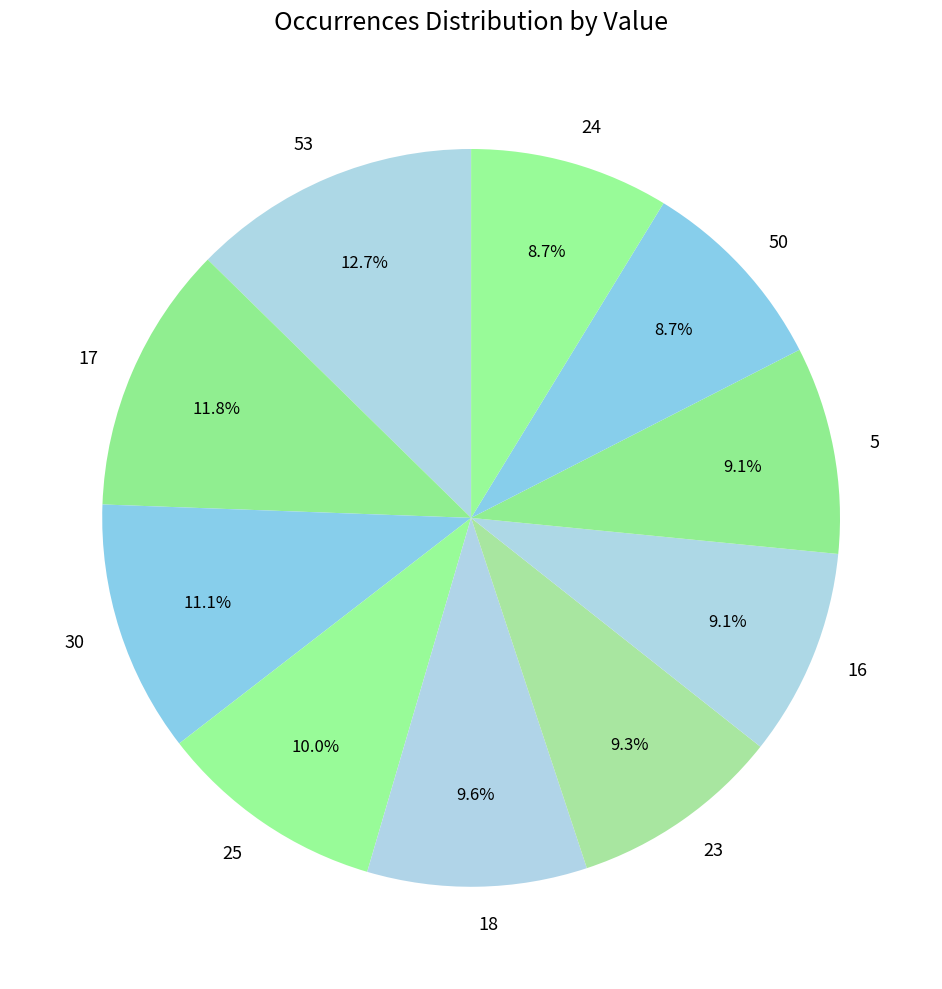

Which has a higher value, 18 or 53?

53